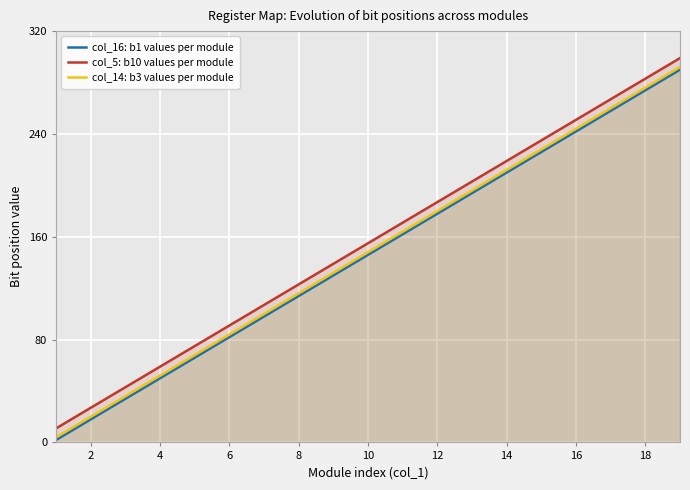

True or false: col_5: b10 values per module and col_16: b1 values per module intersect in this chart.

False